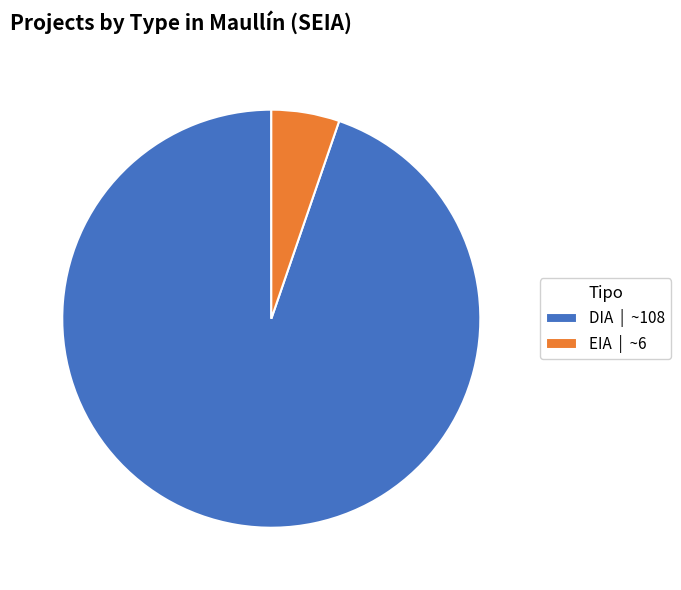

What is the smallest slice in the pie chart?

EIA